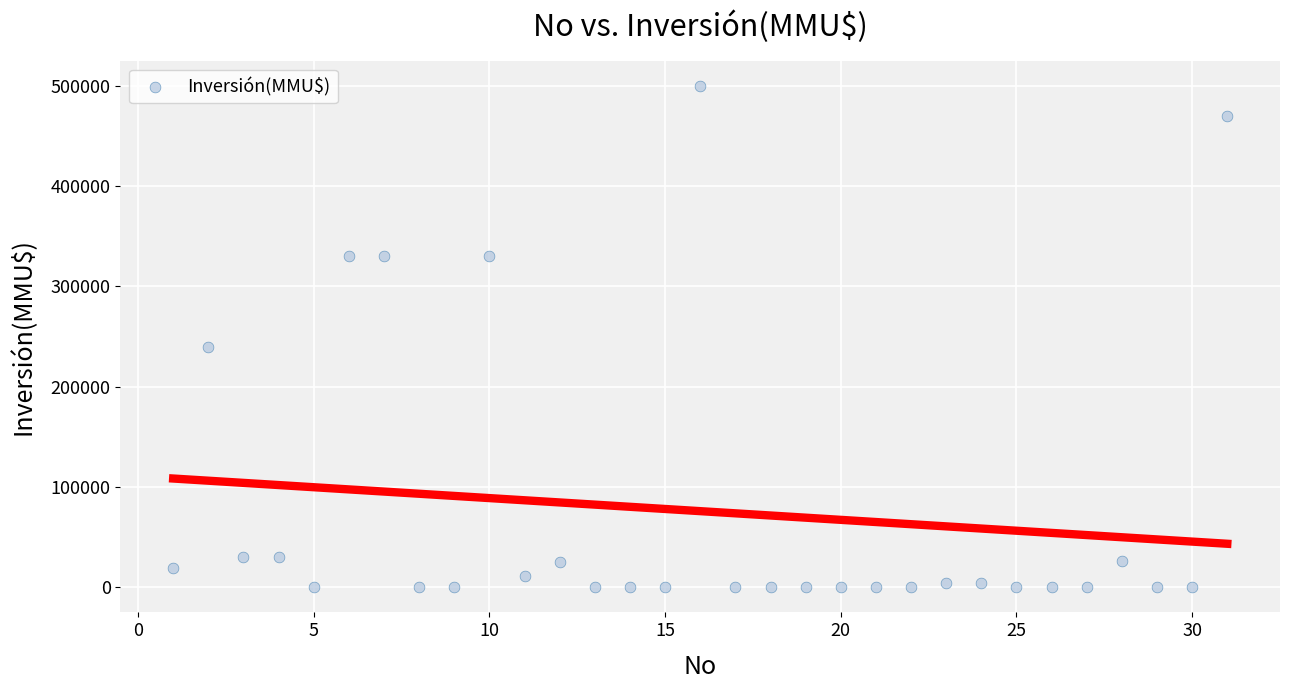

What is the range of X values (max minus min)?

30